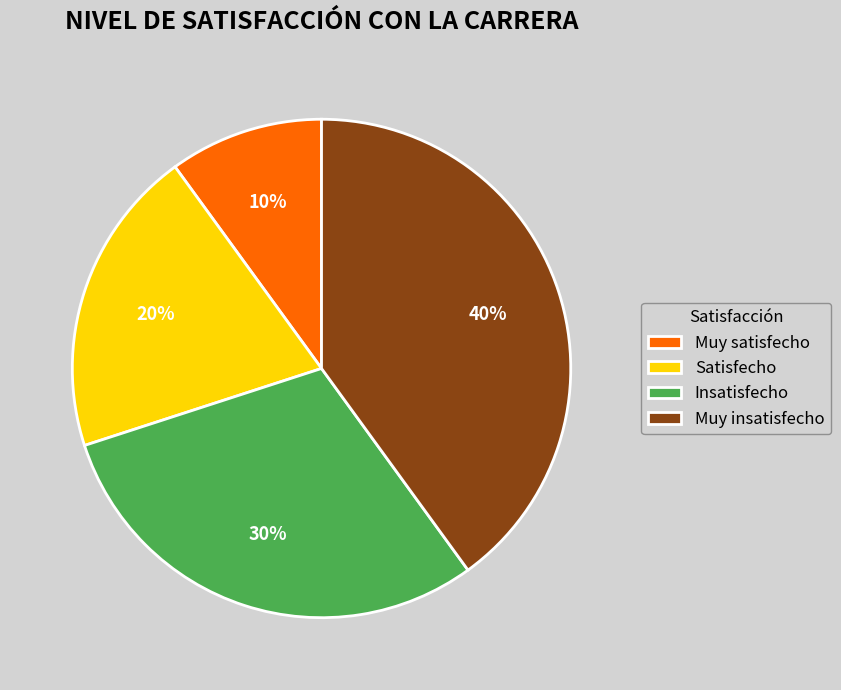

The Muy satisfecho slice represents 1% of the pie. True or false?

False